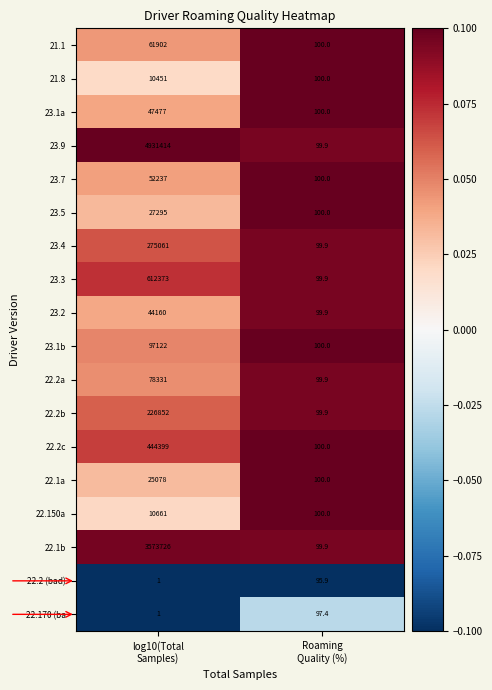

Which series has the largest total across all categories?

23.9